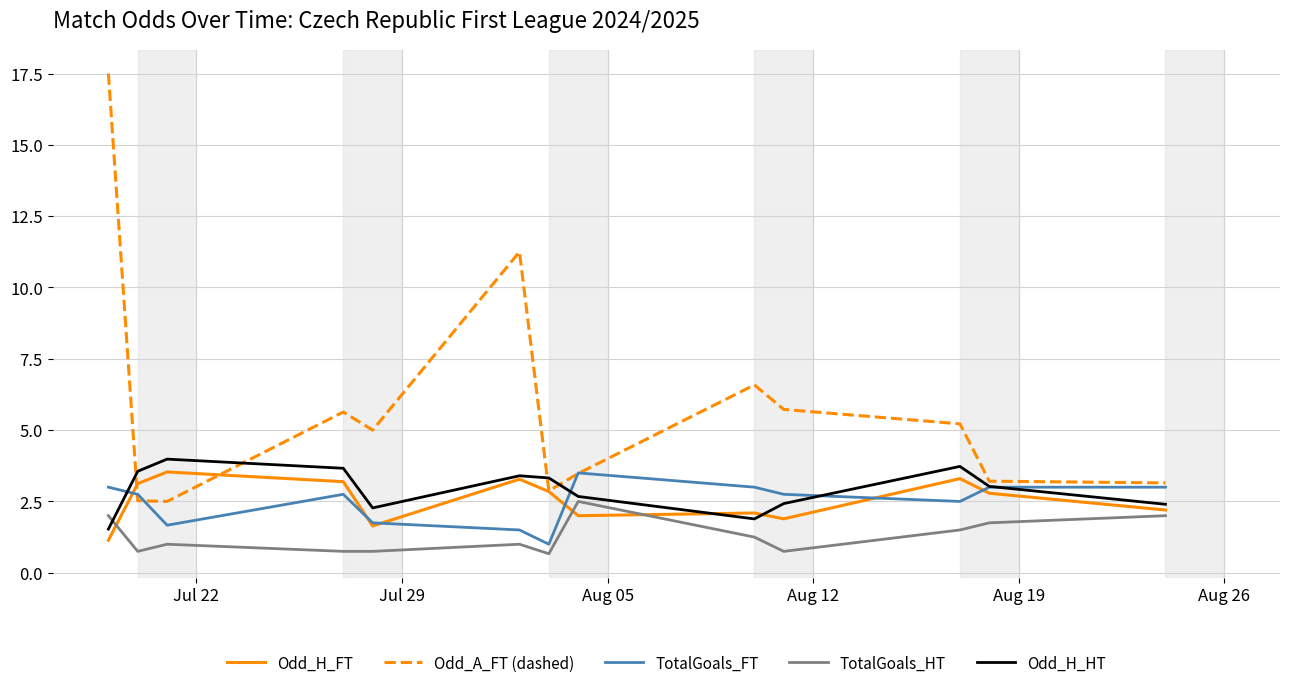

Which series has the largest total across all categories?

Odd_A_FT (dashed)